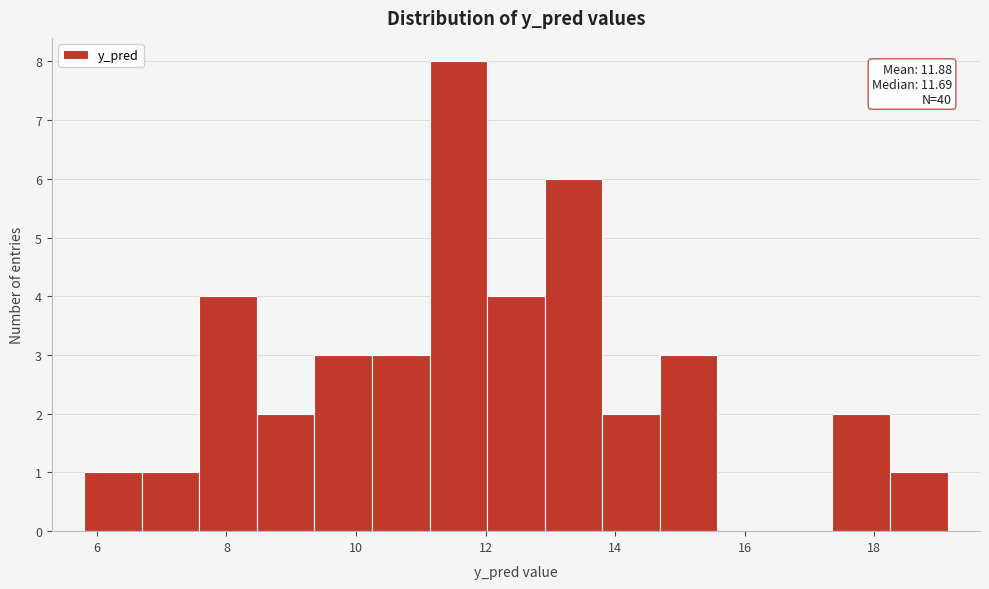

Over which range of the x-axis is the bar tallest?

11.2 to 12.0